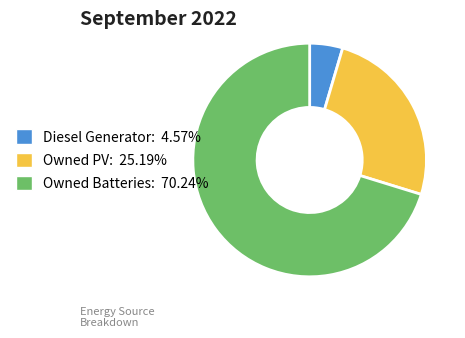

Combined, do Owned PV and Owned Batteries account for over 50%?

Yes